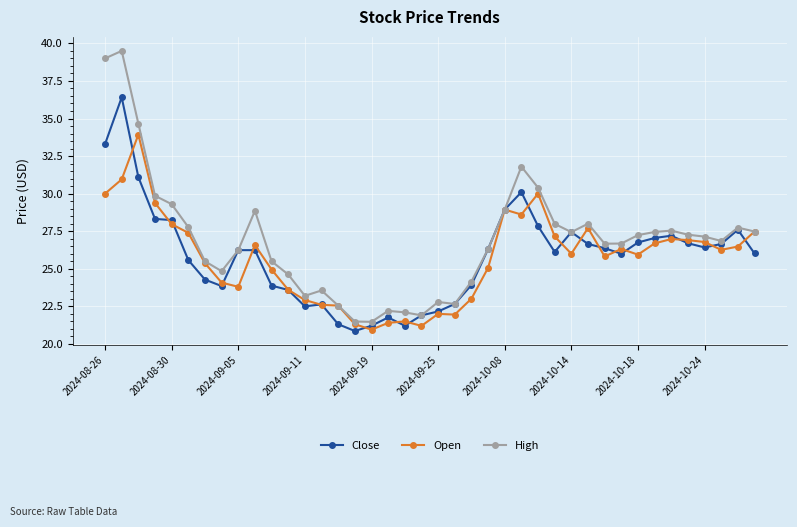

List the series in order of their peak value, highest first.

High, Close, Open